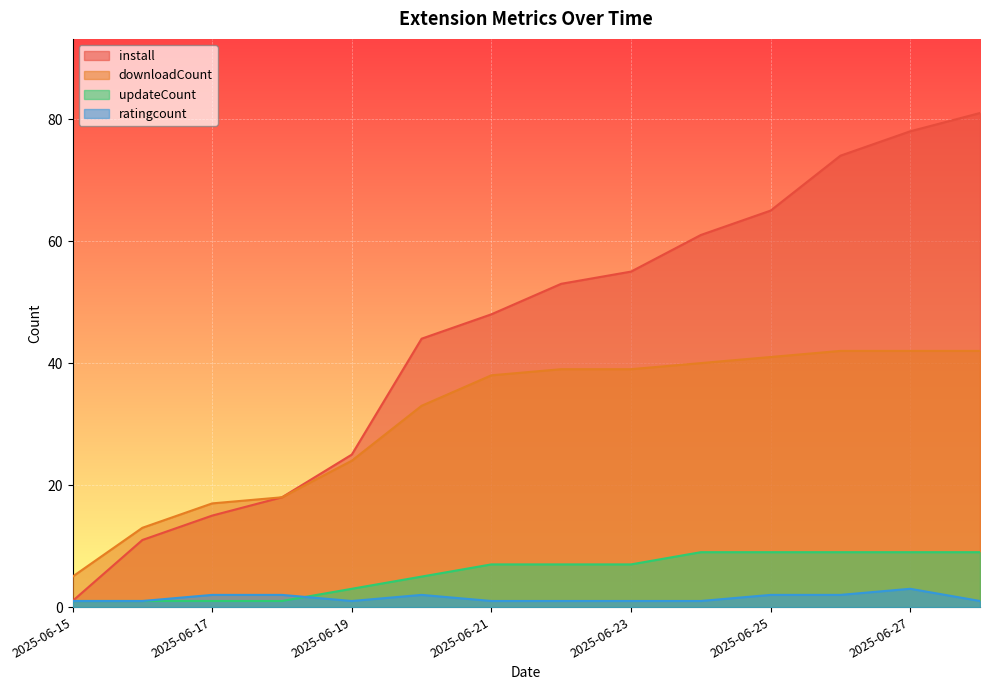

True or false: install and updateCount intersect in this chart.

False